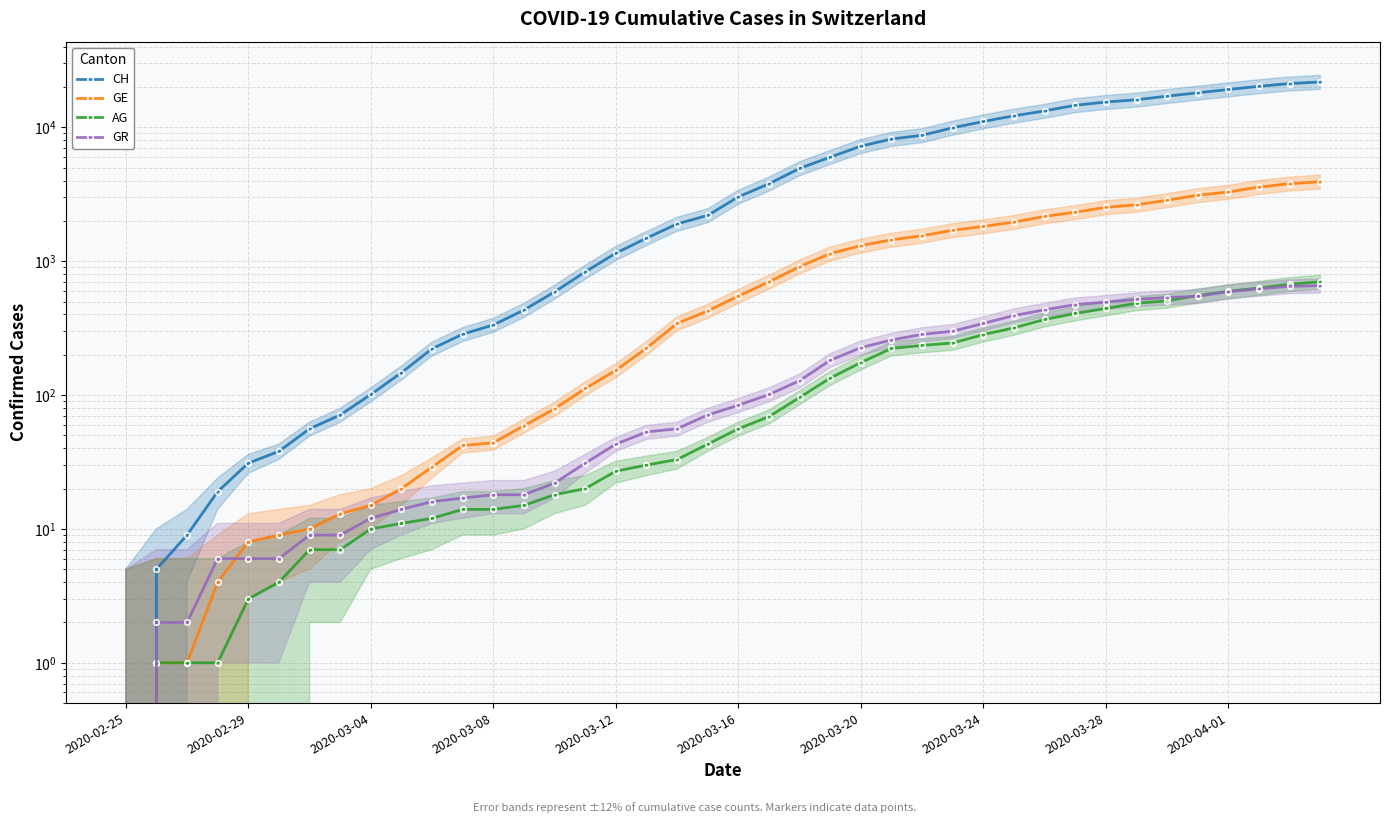

Is the value of AG at 2020-03-12 greater than the value of CH at 26?

No